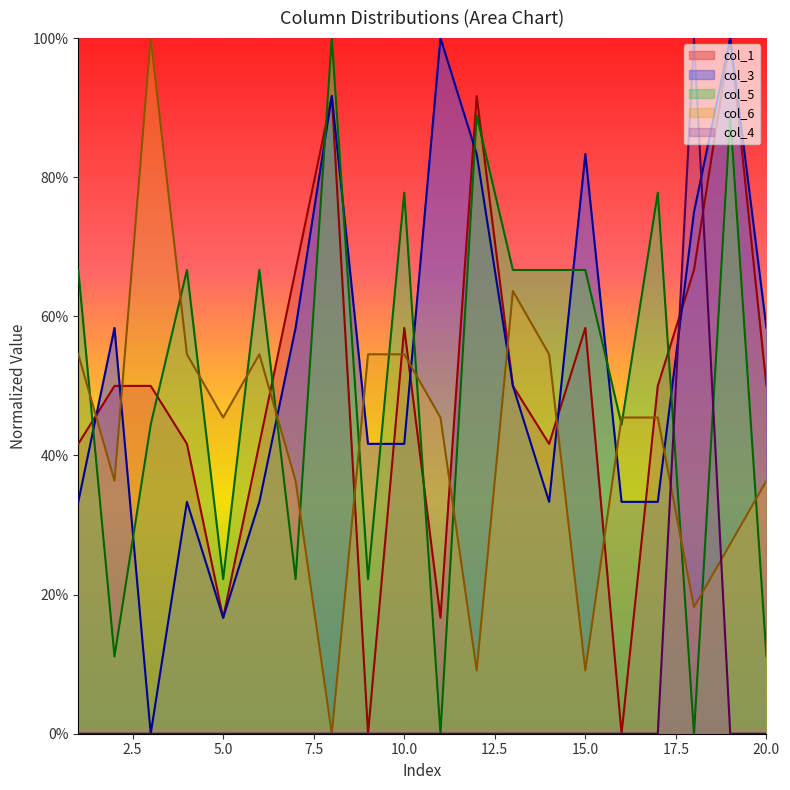

How many data points in col_5 are less than 66?

9